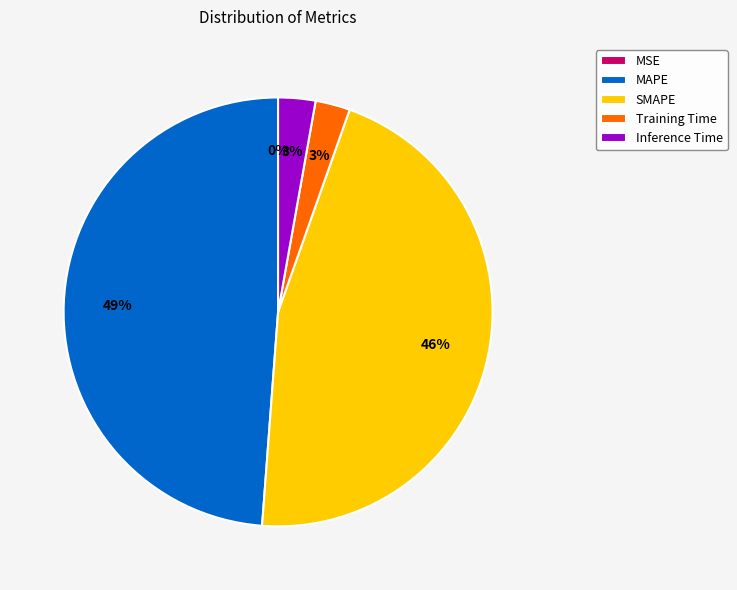

Combined, do Training Time and MAPE account for over 50%?

Yes